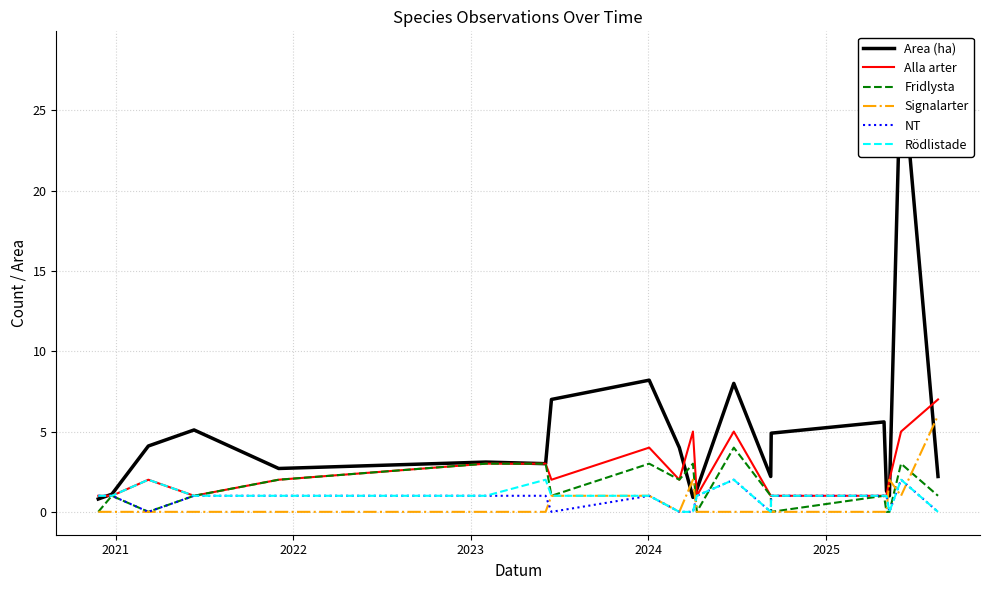

What is the highest value of the Signalarter series?

6